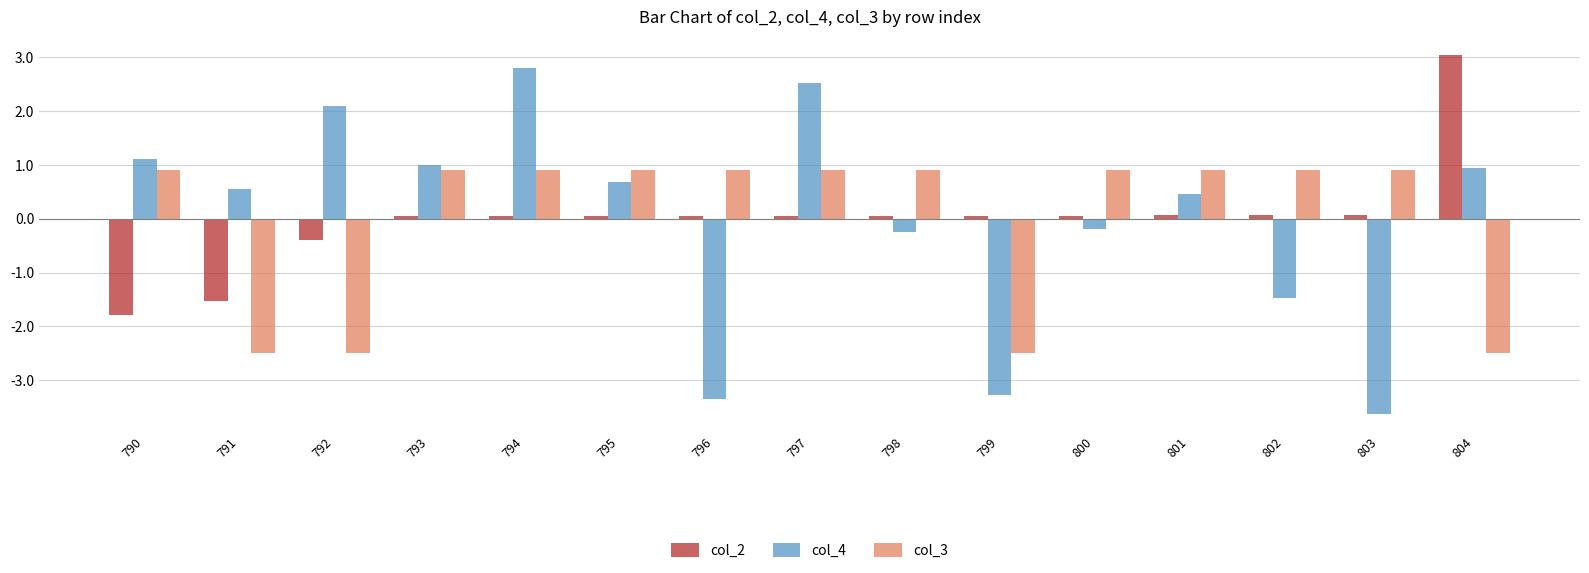

What is the value of the col_2 bar at the 13th from the left?

0.1